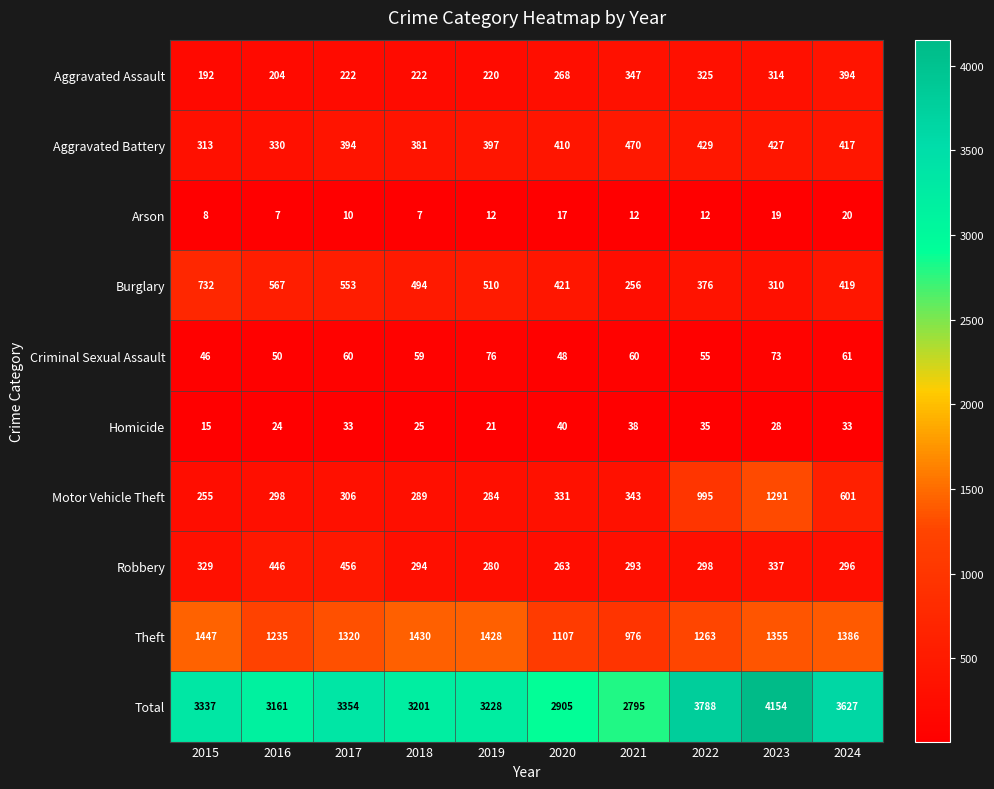

Which category has the highest value in the Robbery series?

2017